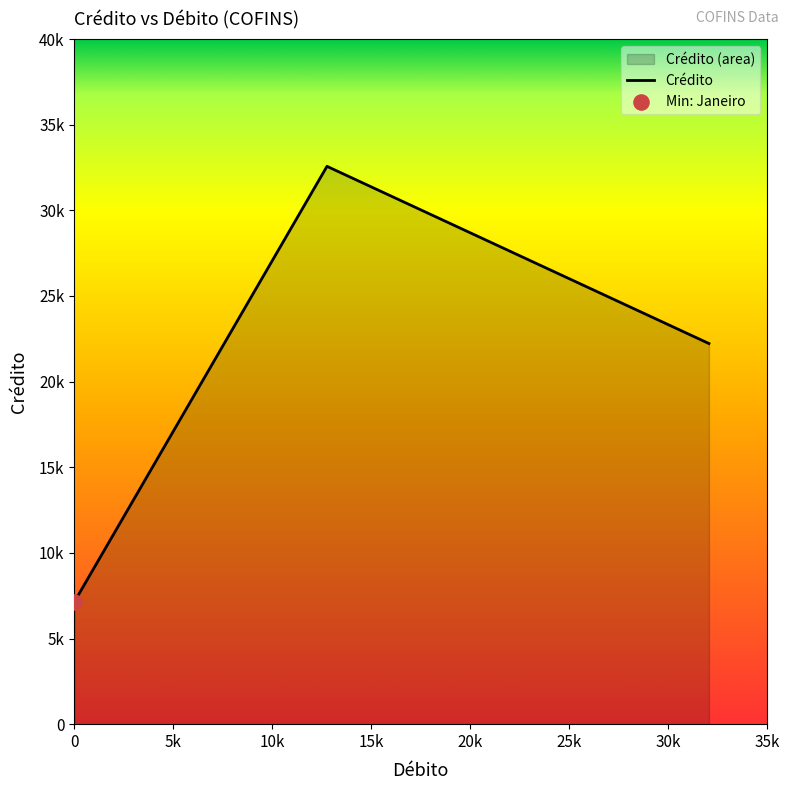

Approximately how many times larger is the value at Janeiro compared to Fevereiro?

0.2